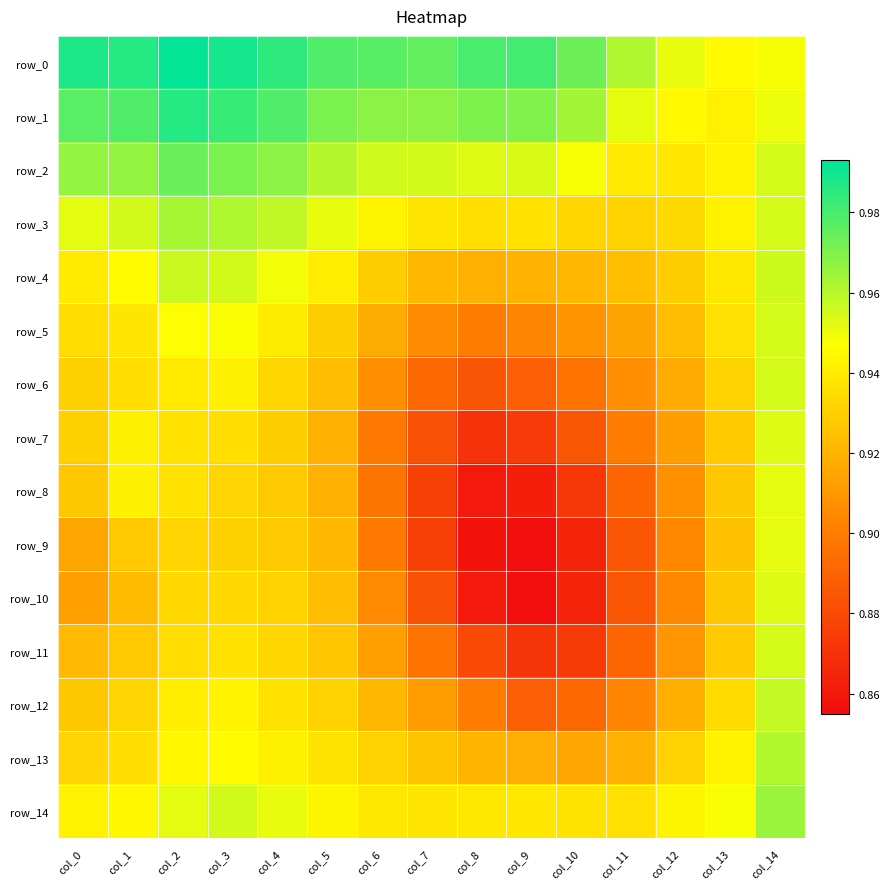

Reading right to left, transcribe all the data shown in this chart.

row_0: col_14=0.9	col_13=0.9	col_12=1.0	col_11=1.0	col_10=1.0	col_9=1.0	col_8=1.0	col_7=1.0	col_6=1.0	col_5=1.0	col_4=1.0	col_3=1.0	col_2=1.0	col_1=1.0	col_0=1.0
row_1: col_14=0.9	col_13=0.9	col_12=0.9	col_11=1.0	col_10=1.0	col_9=1.0	col_8=1.0	col_7=1.0	col_6=1.0	col_5=1.0	col_4=1.0	col_3=1.0	col_2=1.0	col_1=1.0	col_0=1.0
row_2: col_14=1.0	col_13=0.9	col_12=0.9	col_11=0.9	col_10=0.9	col_9=1.0	col_8=1.0	col_7=1.0	col_6=1.0	col_5=1.0	col_4=1.0	col_3=1.0	col_2=1.0	col_1=1.0	col_0=1.0
row_3: col_14=1.0	col_13=0.9	col_12=0.9	col_11=0.9	col_10=0.9	col_9=0.9	col_8=0.9	col_7=0.9	col_6=0.9	col_5=1.0	col_4=1.0	col_3=1.0	col_2=1.0	col_1=1.0	col_0=1.0
row_4: col_14=1.0	col_13=0.9	col_12=0.9	col_11=0.9	col_10=0.9	col_9=0.9	col_8=0.9	col_7=0.9	col_6=0.9	col_5=0.9	col_4=0.9	col_3=1.0	col_2=1.0	col_1=0.9	col_0=0.9
row_5: col_14=1.0	col_13=0.9	col_12=0.9	col_11=0.9	col_10=0.9	col_9=0.9	col_8=0.9	col_7=0.9	col_6=0.9	col_5=0.9	col_4=0.9	col_3=0.9	col_2=0.9	col_1=0.9	col_0=0.9
row_6: col_14=1.0	col_13=0.9	col_12=0.9	col_11=0.9	col_10=0.9	col_9=0.9	col_8=0.9	col_7=0.9	col_6=0.9	col_5=0.9	col_4=0.9	col_3=0.9	col_2=0.9	col_1=0.9	col_0=0.9
row_7: col_14=1.0	col_13=0.9	col_12=0.9	col_11=0.9	col_10=0.9	col_9=0.9	col_8=0.9	col_7=0.9	col_6=0.9	col_5=0.9	col_4=0.9	col_3=0.9	col_2=0.9	col_1=0.9	col_0=0.9
row_8: col_14=1.0	col_13=0.9	col_12=0.9	col_11=0.9	col_10=0.9	col_9=0.9	col_8=0.9	col_7=0.9	col_6=0.9	col_5=0.9	col_4=0.9	col_3=0.9	col_2=0.9	col_1=0.9	col_0=0.9
row_9: col_14=1.0	col_13=0.9	col_12=0.9	col_11=0.9	col_10=0.9	col_9=0.9	col_8=0.9	col_7=0.9	col_6=0.9	col_5=0.9	col_4=0.9	col_3=0.9	col_2=0.9	col_1=0.9	col_0=0.9
row_10: col_14=1.0	col_13=0.9	col_12=0.9	col_11=0.9	col_10=0.9	col_9=0.9	col_8=0.9	col_7=0.9	col_6=0.9	col_5=0.9	col_4=0.9	col_3=0.9	col_2=0.9	col_1=0.9	col_0=0.9
row_11: col_14=1.0	col_13=0.9	col_12=0.9	col_11=0.9	col_10=0.9	col_9=0.9	col_8=0.9	col_7=0.9	col_6=0.9	col_5=0.9	col_4=0.9	col_3=0.9	col_2=0.9	col_1=0.9	col_0=0.9
row_12: col_14=1.0	col_13=0.9	col_12=0.9	col_11=0.9	col_10=0.9	col_9=0.9	col_8=0.9	col_7=0.9	col_6=0.9	col_5=0.9	col_4=0.9	col_3=0.9	col_2=0.9	col_1=0.9	col_0=0.9
row_13: col_14=1.0	col_13=0.9	col_12=0.9	col_11=0.9	col_10=0.9	col_9=0.9	col_8=0.9	col_7=0.9	col_6=0.9	col_5=0.9	col_4=0.9	col_3=0.9	col_2=0.9	col_1=0.9	col_0=0.9
row_14: col_14=1.0	col_13=0.9	col_12=0.9	col_11=0.9	col_10=0.9	col_9=0.9	col_8=0.9	col_7=0.9	col_6=0.9	col_5=0.9	col_4=1.0	col_3=1.0	col_2=1.0	col_1=0.9	col_0=0.9